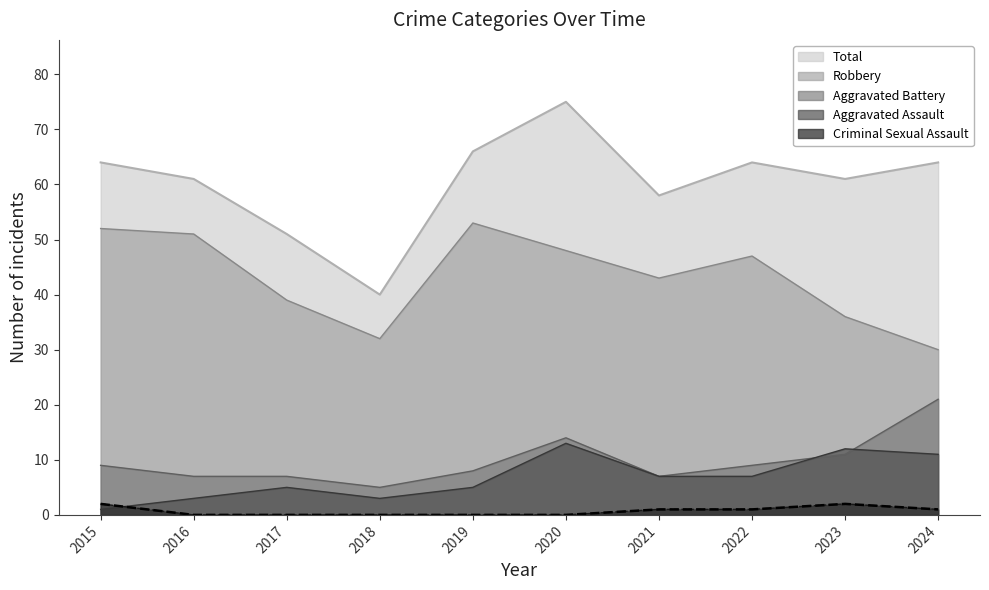

Between 2018 and 2022, which is larger?

2022